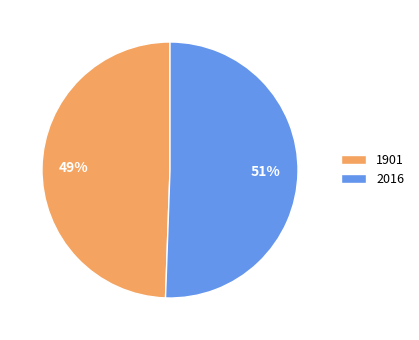

Does 1901 represent more than half of the total?

No